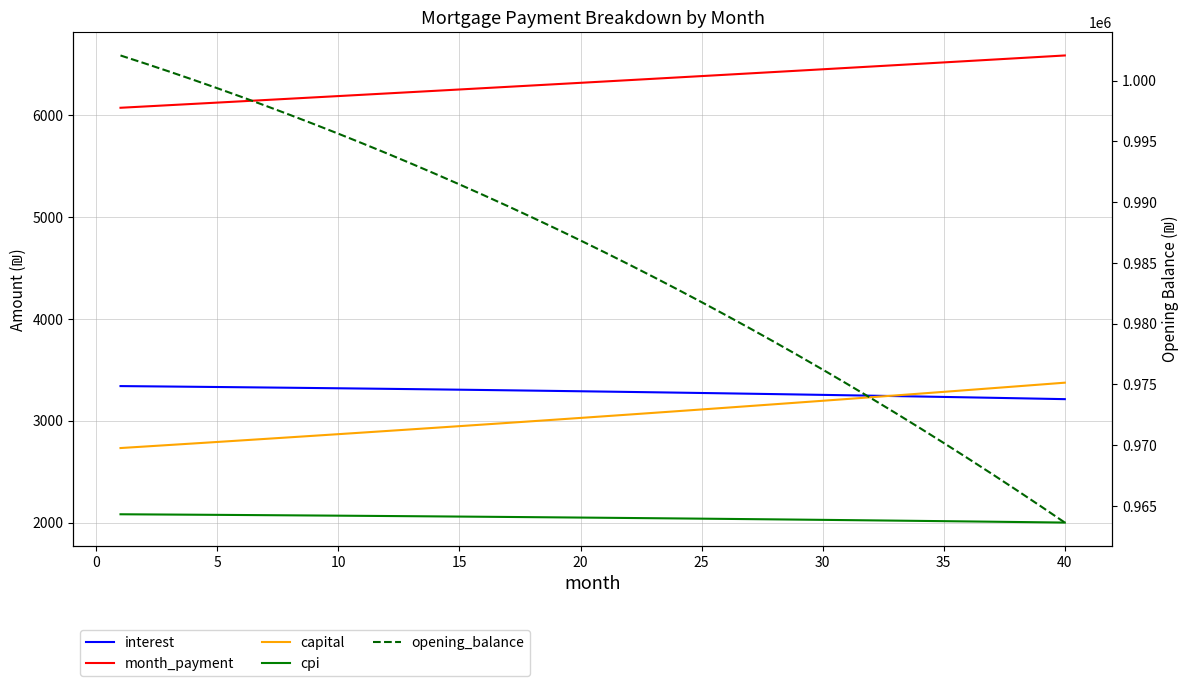

What is the label of the 11th point from the right?

30